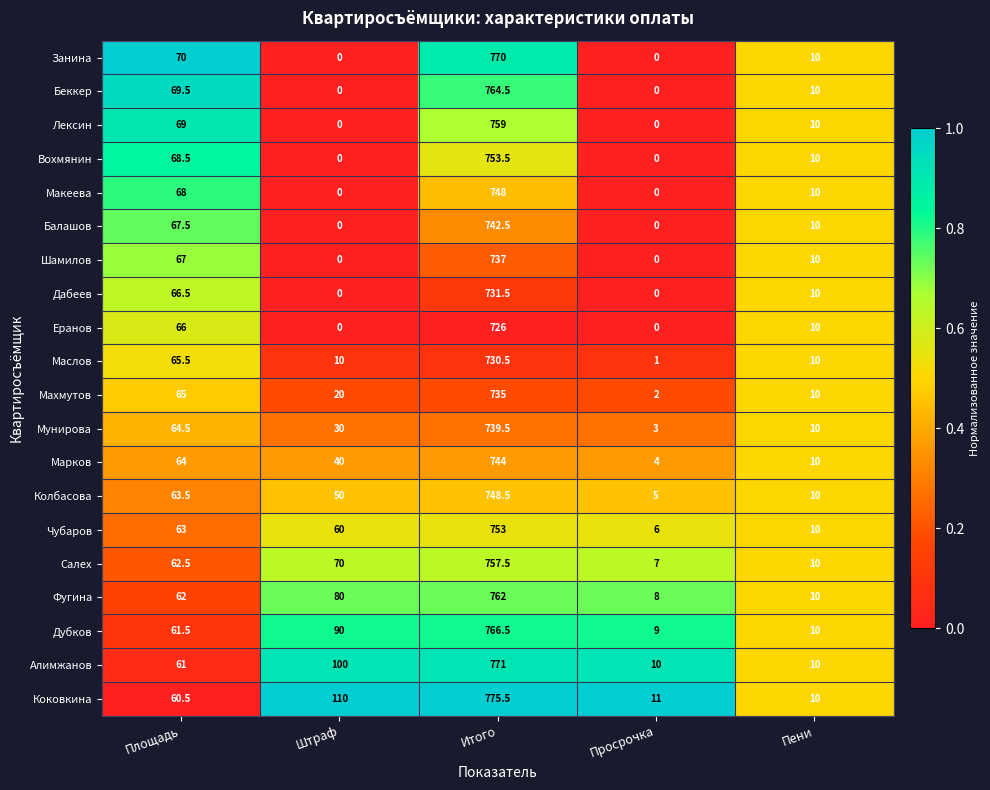

How many categories are shown in the chart?

5